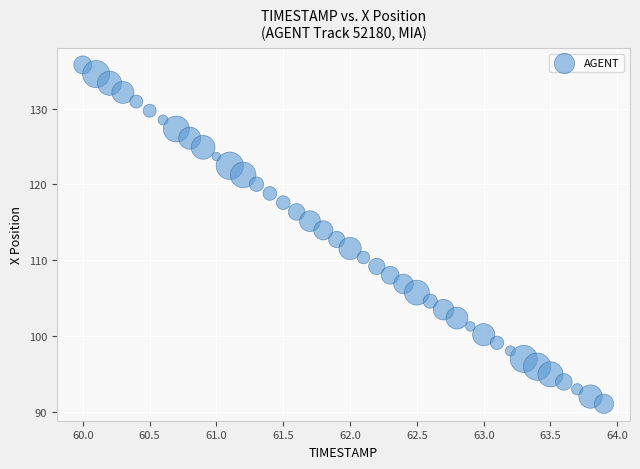

What is the range of X values (max minus min)?

3.9